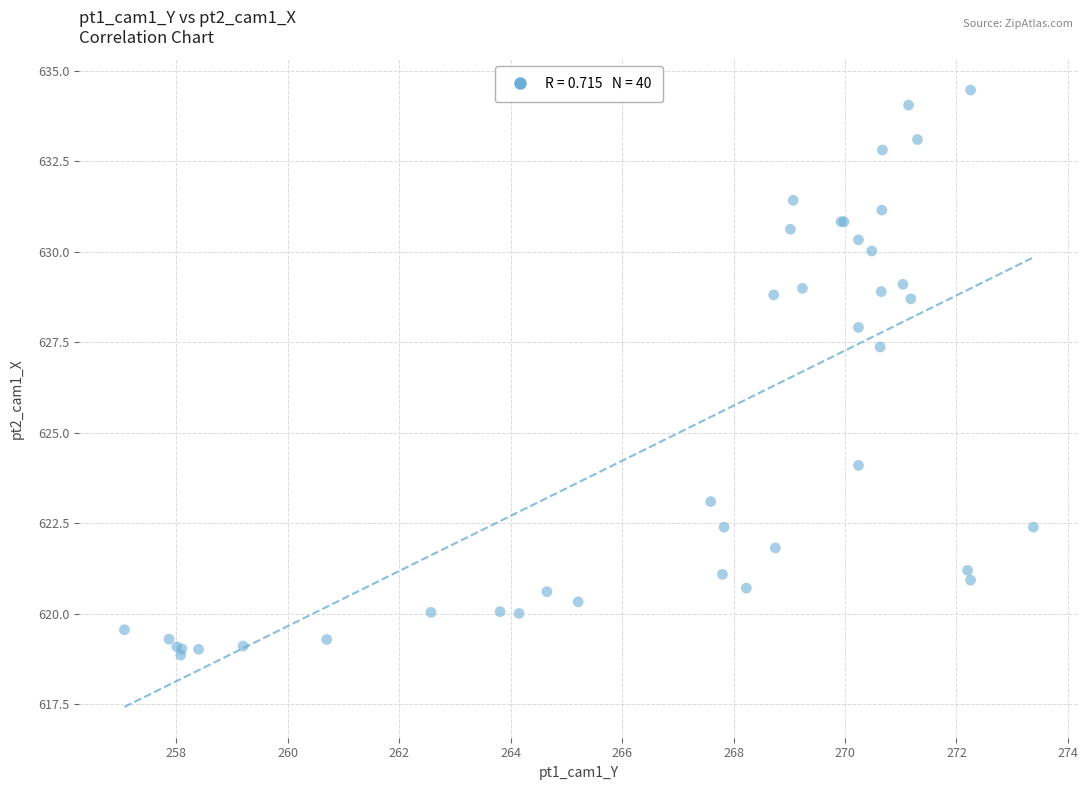

What Y value in the scatter plot is closest to 626?

627.4